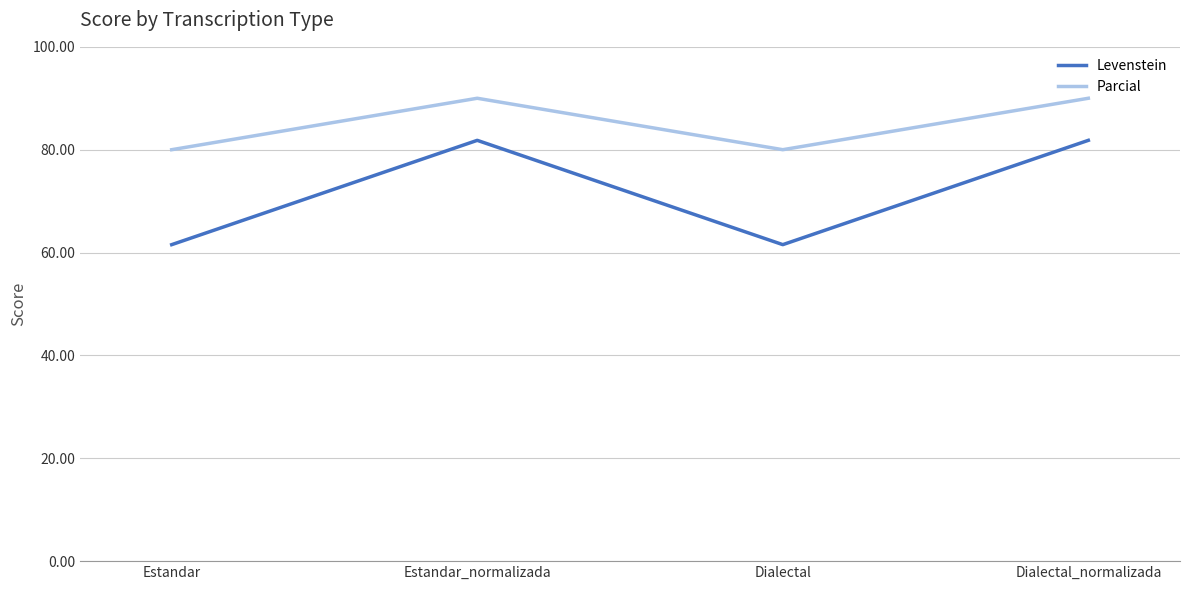

What is the spread (max minus min) of values at Dialectal_normalizada?

8.2